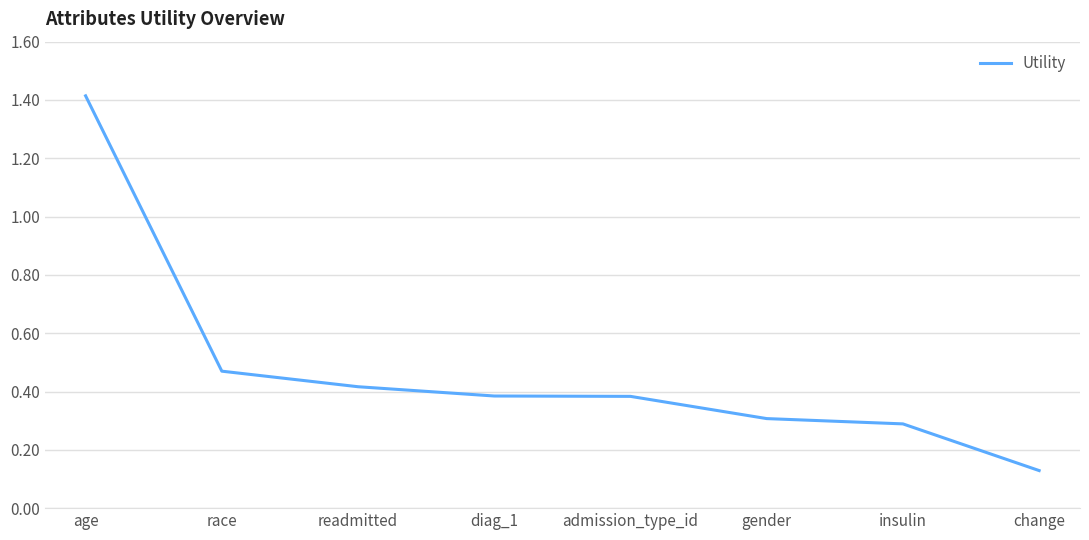

Is it true that the value at admission_type_id is 0.6?

False